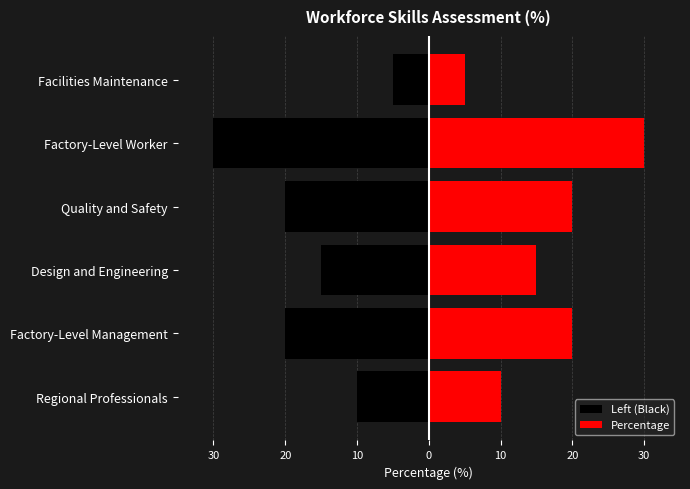

The value of Left (Black) at Factory-Level Worker is -18. True or false?

False